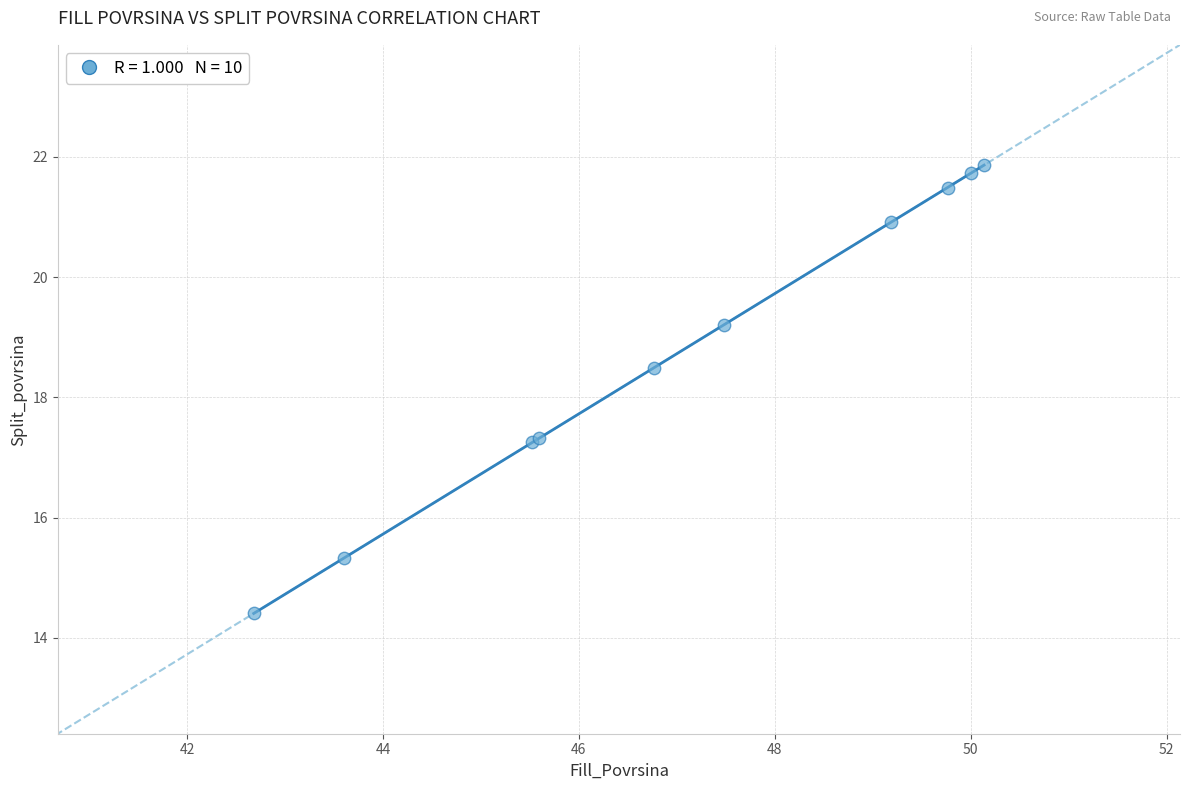

What Y value in the scatter plot is closest to 18?

18.5